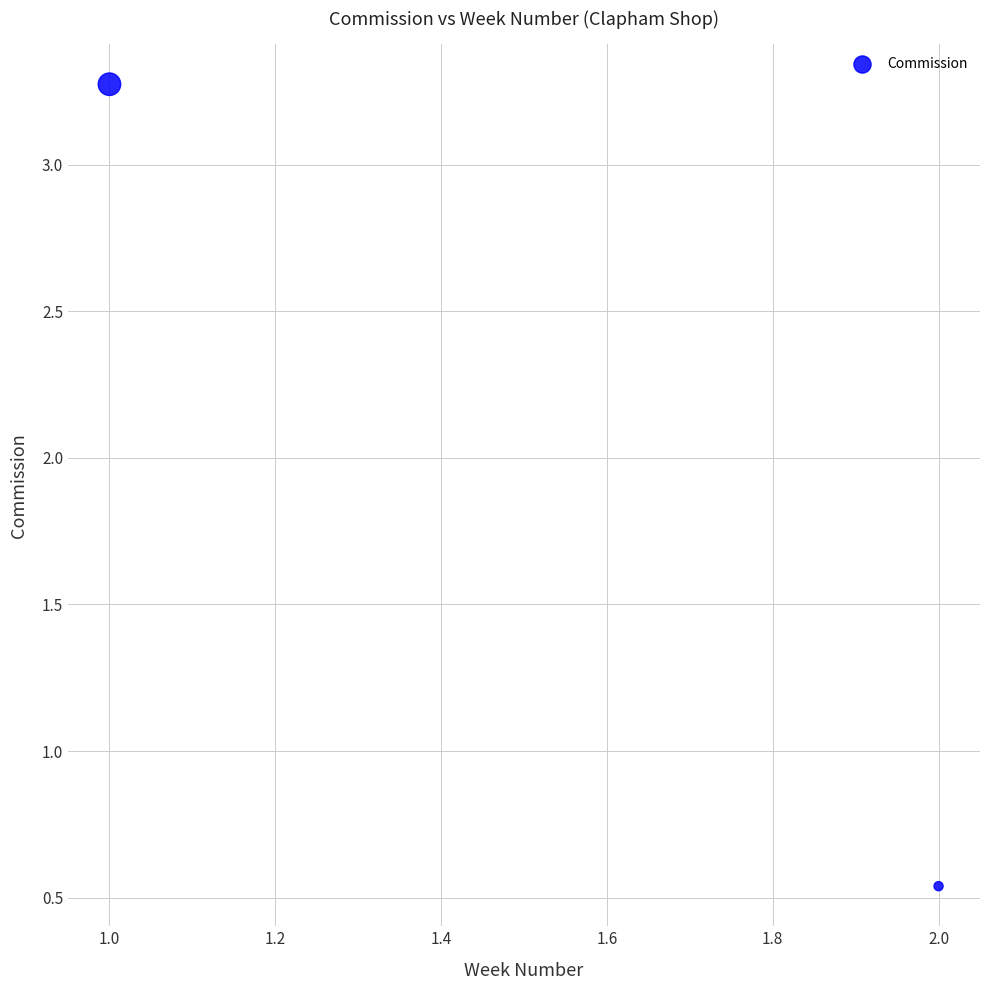

What is the average Y value?

1.9